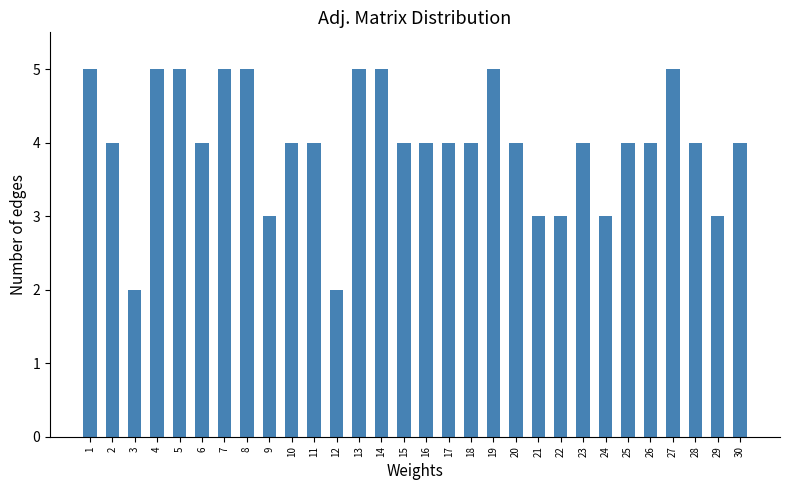

What is the maximum value shown in the chart?

5